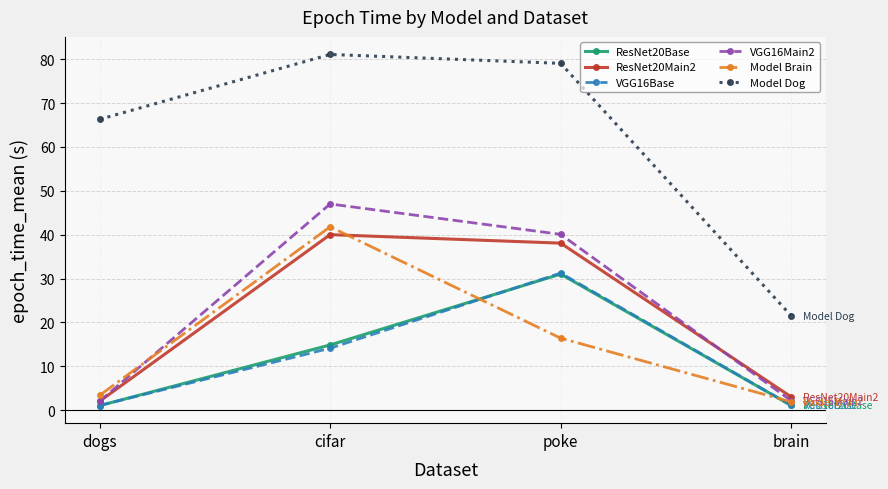

Between dogs and brain, which series saw the biggest shift?

Model Dog